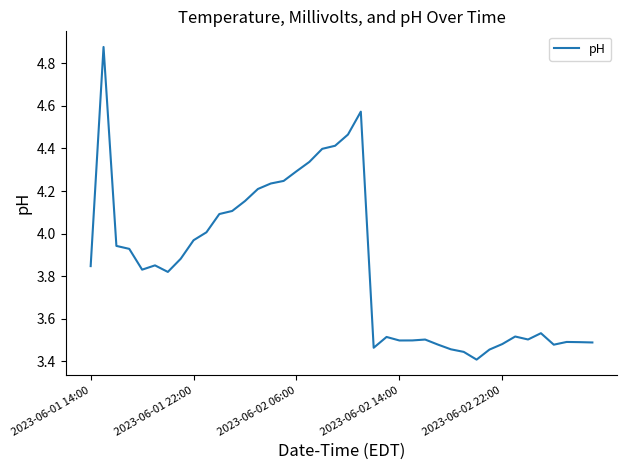

What is the difference between the maximum and minimum values?

1.5